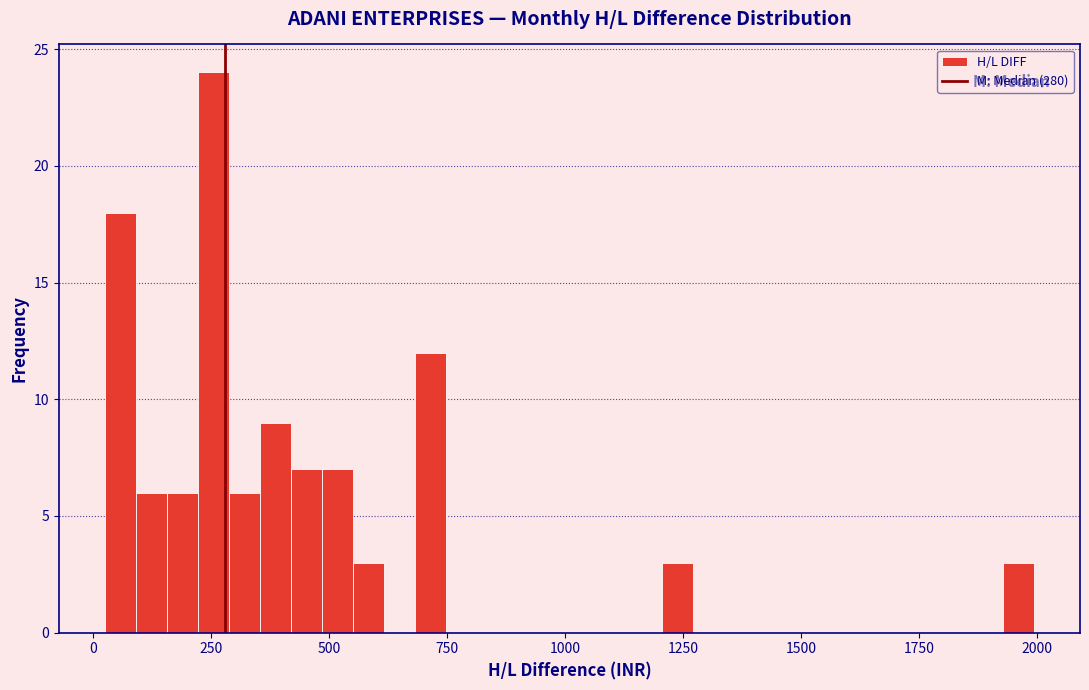

Read against the x-axis, roughly where is the centre of the tallest bar?

250